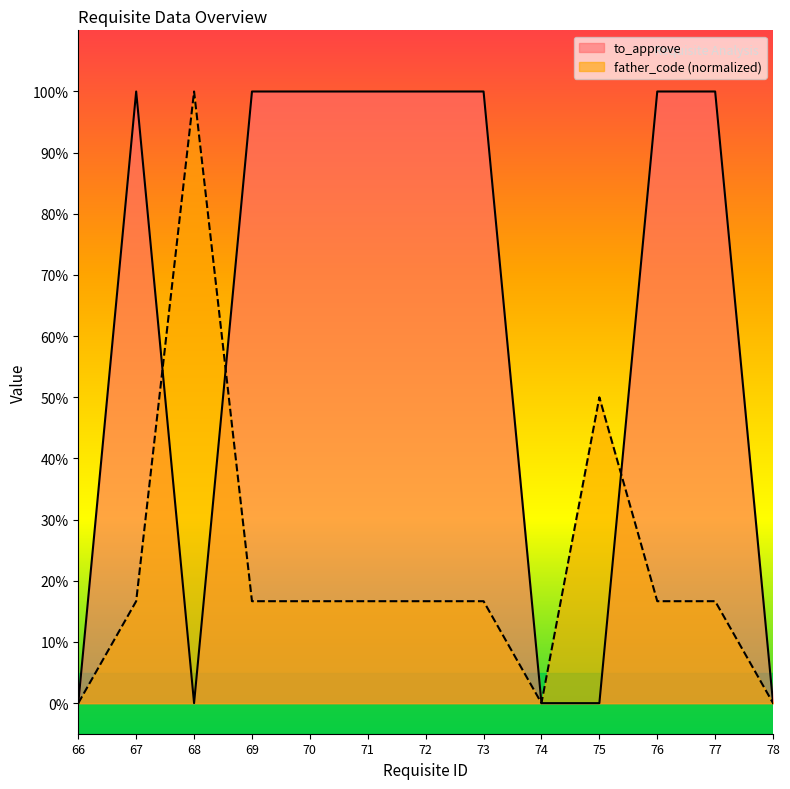

Rank the series by their average value, from highest to lowest.

to_approve, father_code (normalized)